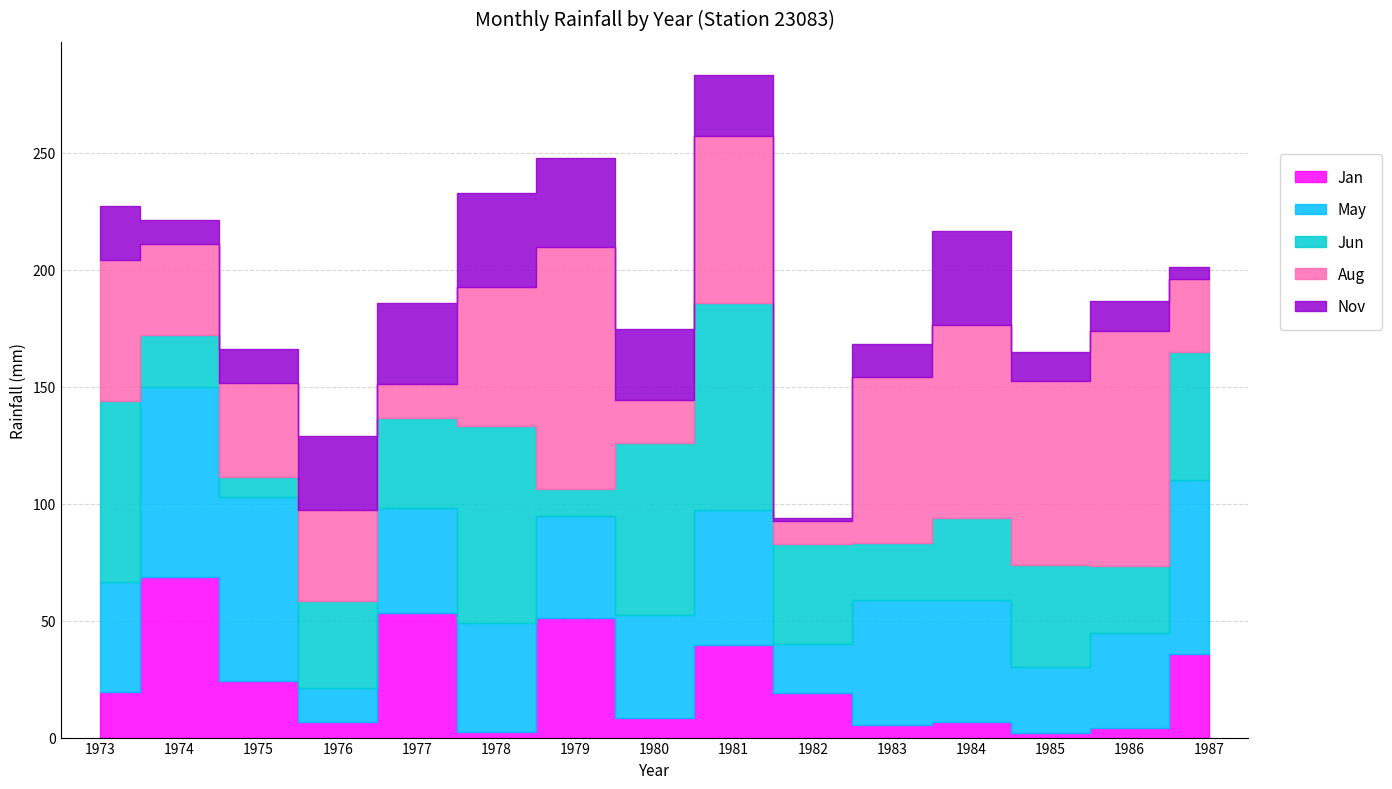

How many lines are shown in the chart?

5